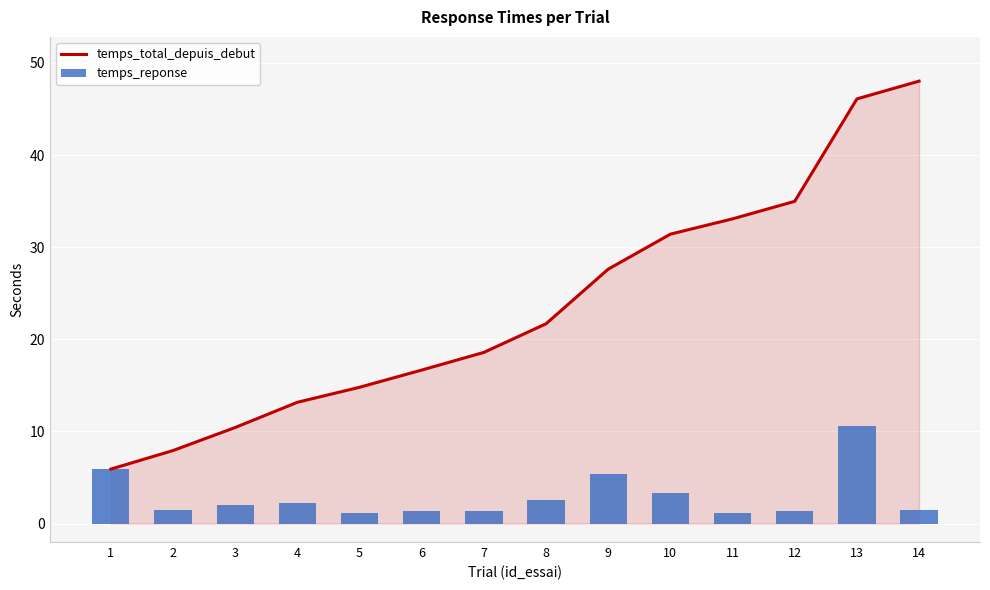

What value does the temps_reponse series have at 6?

1.4